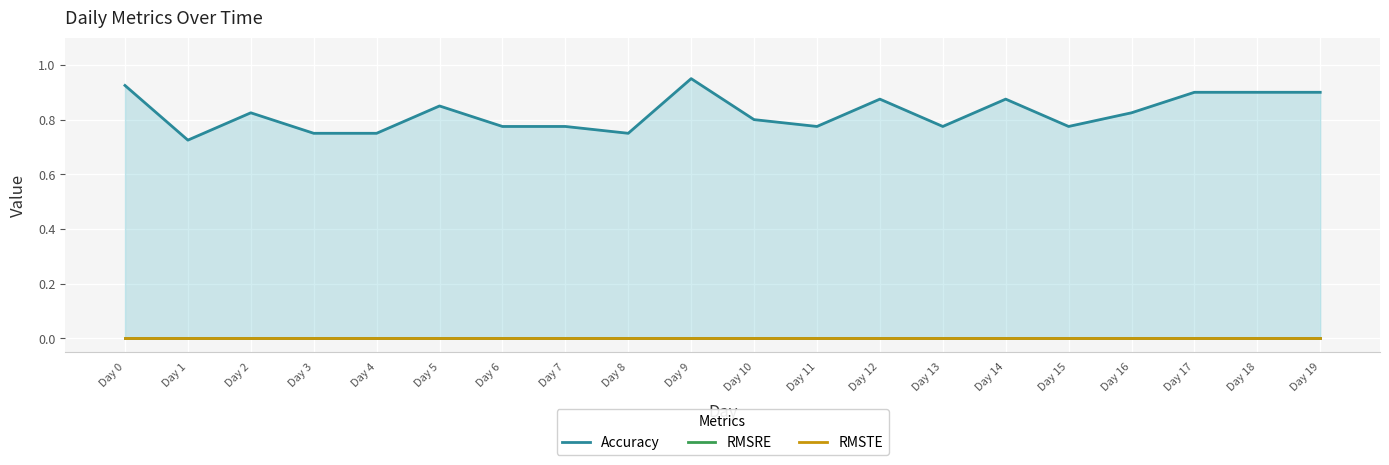

What is the sum of all Accuracy values?

16.5